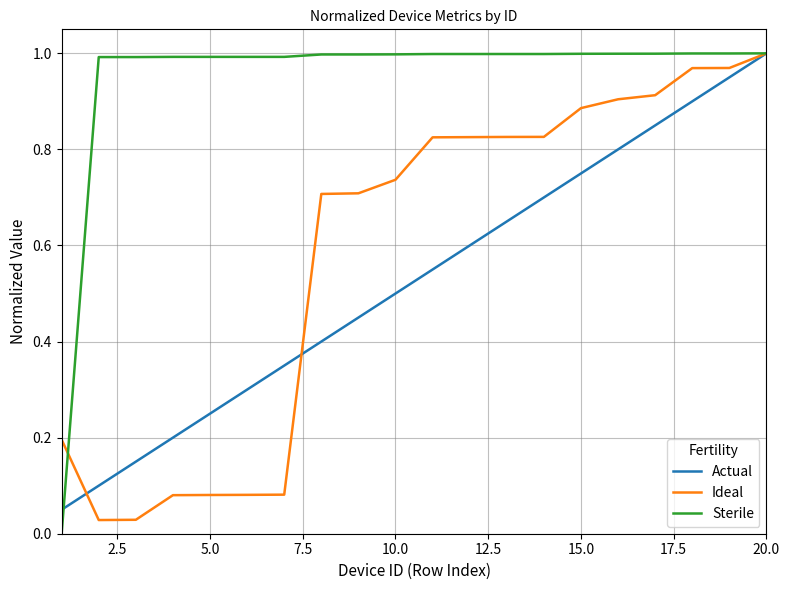

Which series has the widest spread of values?

Sterile